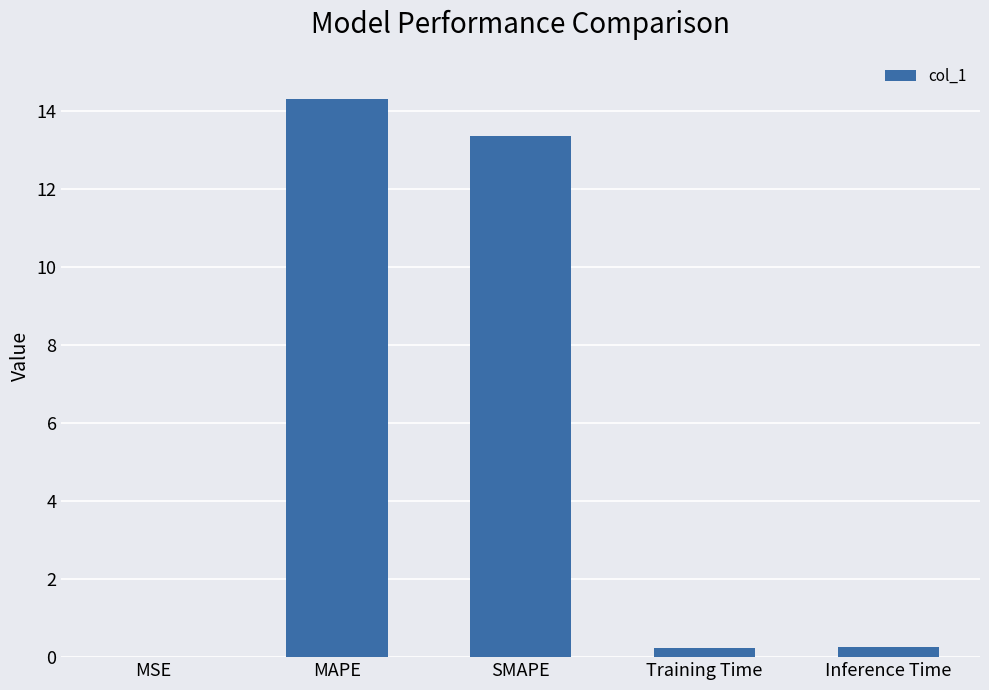

How many series are shown in this chart?

1